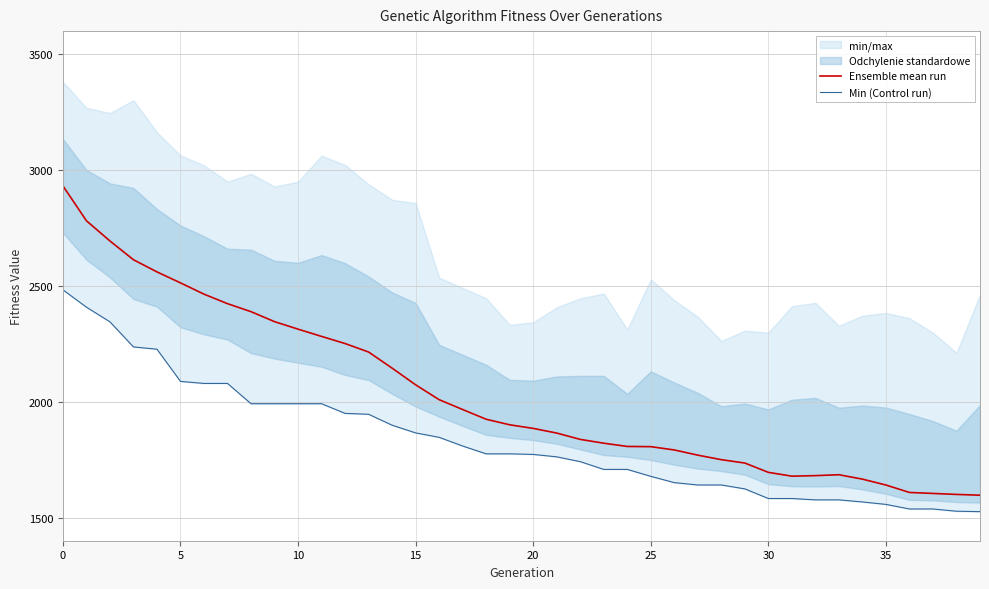

Is this an area chart (filled region under the line)?

No